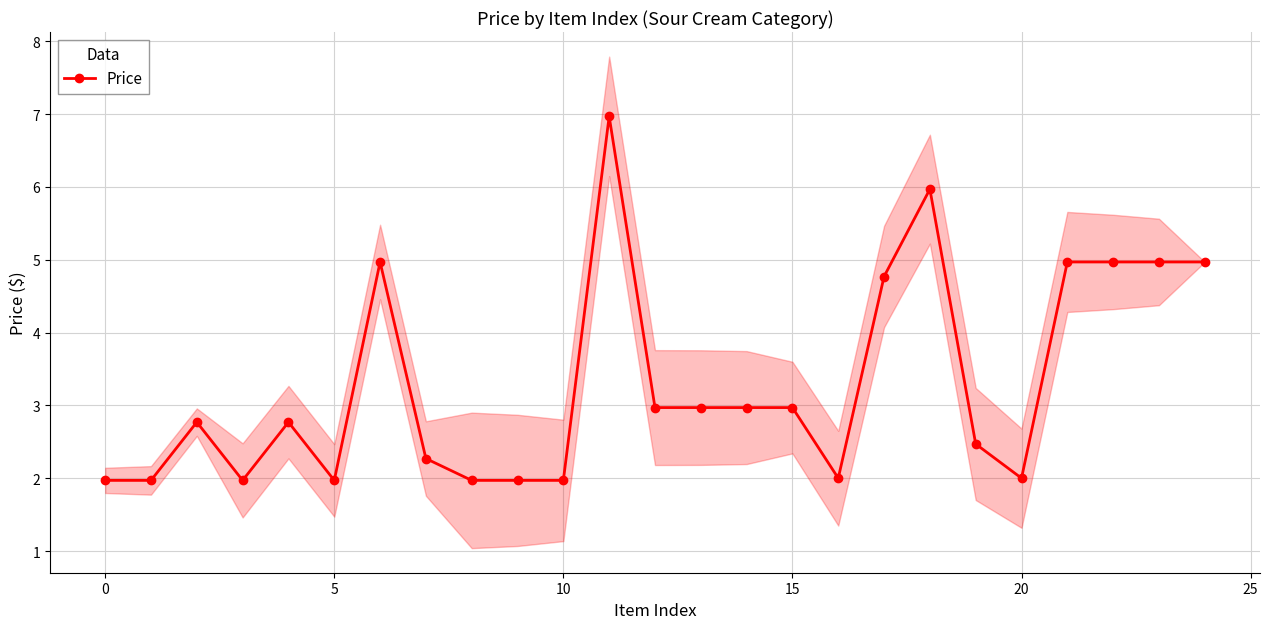

Reading left to right, transcribe all the data shown in this chart.

2.0	2.0	2.8	2.0	2.8	2.0	5.0	2.3	2.0	2.0	2.0	7.0	3.0	3.0	3.0	3.0	2.0	4.8	6.0	2.5	2.0	5.0	5.0	5.0	5.0